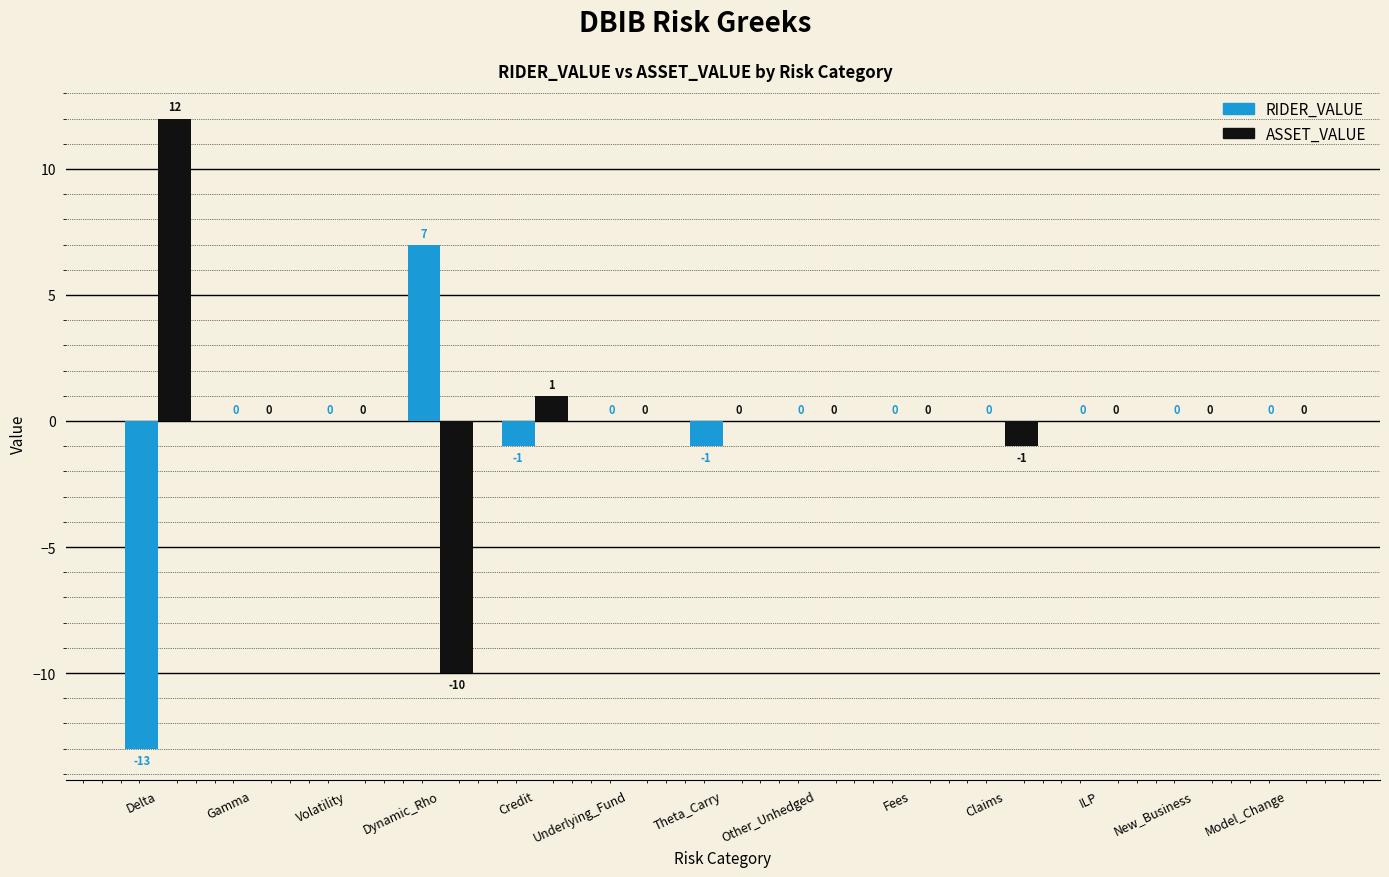

Which series changed the most between Theta_Carry and Fees?

RIDER_VALUE